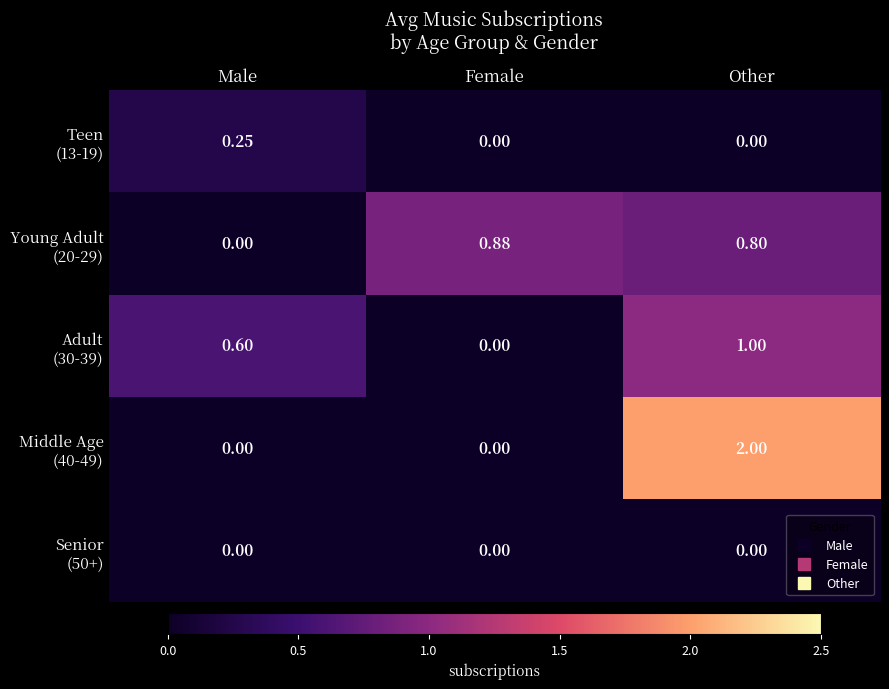

At which category is the sum across all series the highest?

Other